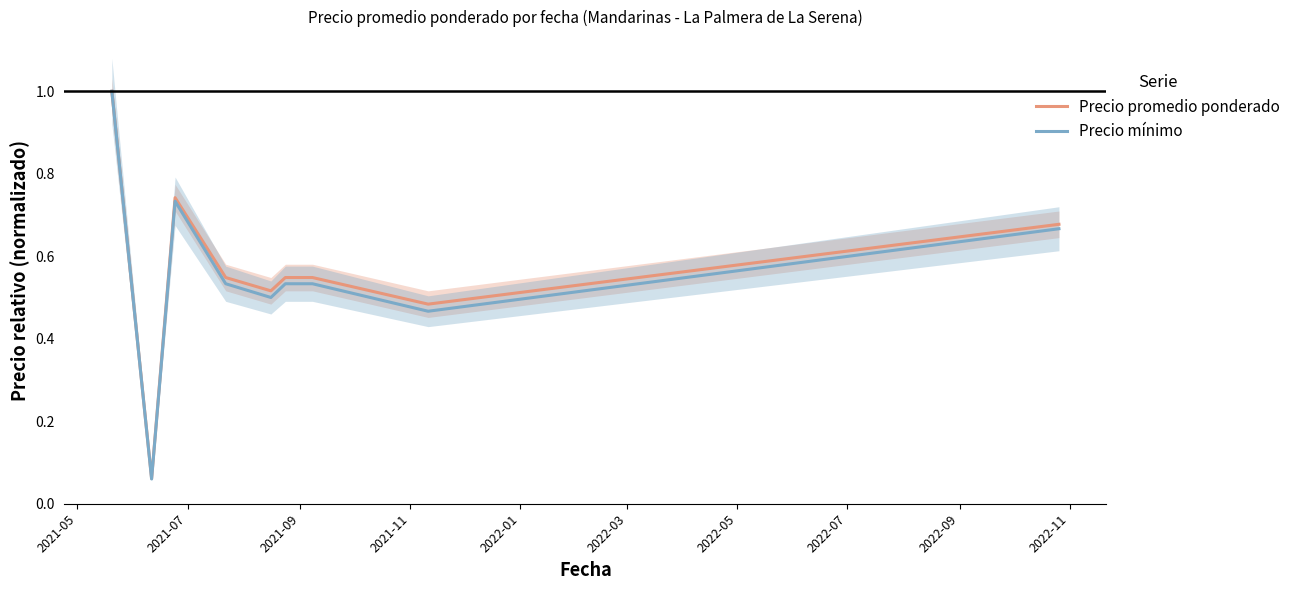

Rank the series by their average value, from highest to lowest.

Precio promedio ponderado, Precio mínimo